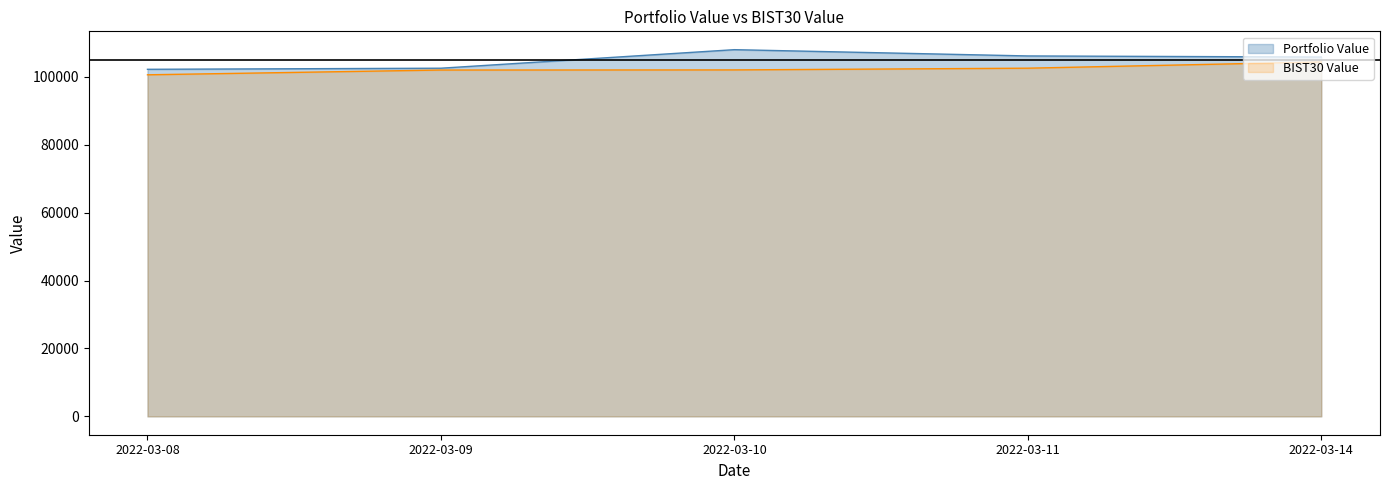

What is the value of the BIST30 Value point at the 1st from the left?

100628.3